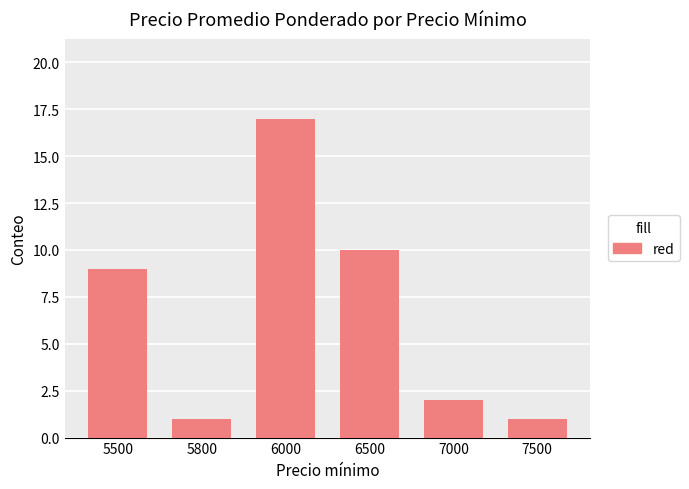

Approximately how many times larger is the value at 7000 compared to 5800?

2.0